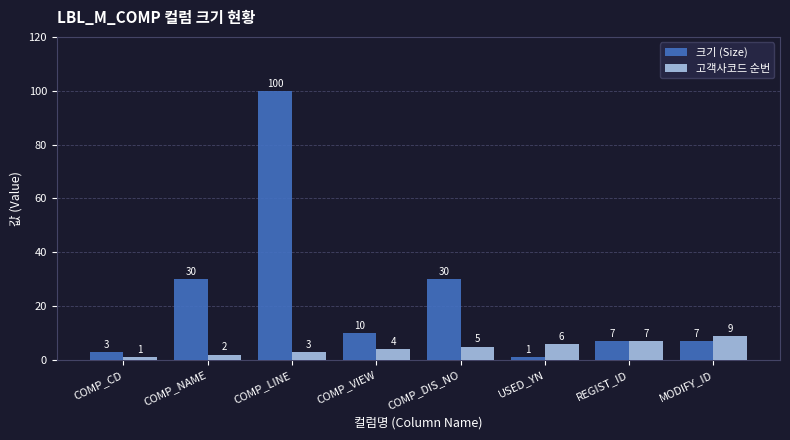

At which category is the sum across all series the highest?

COMP_LINE